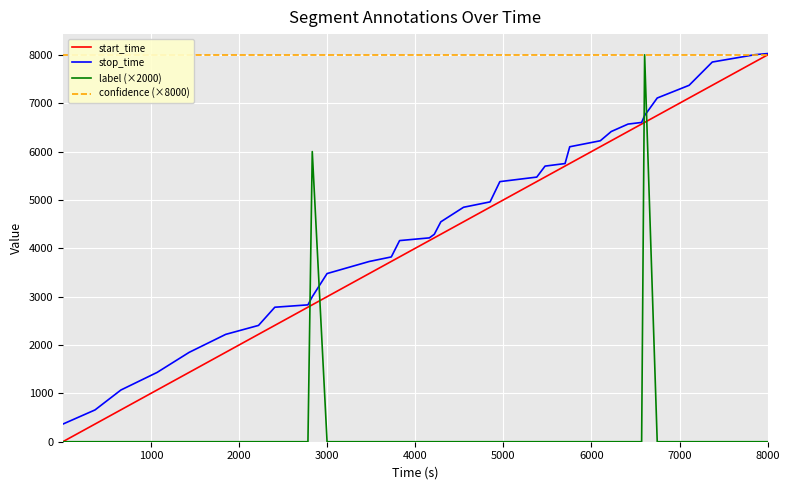

How many data points in stop_time are less than 4848?

17